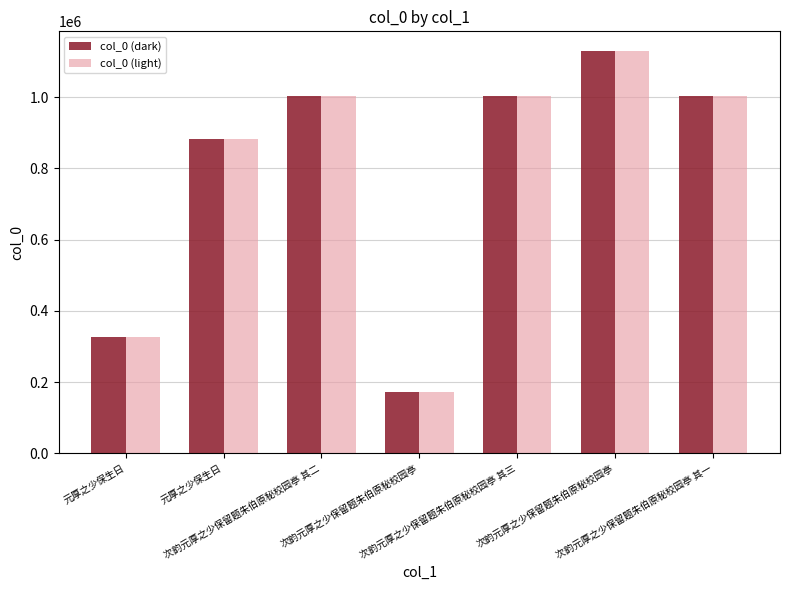

What are all the series names shown in the legend?

col_0 (dark), col_0 (light)